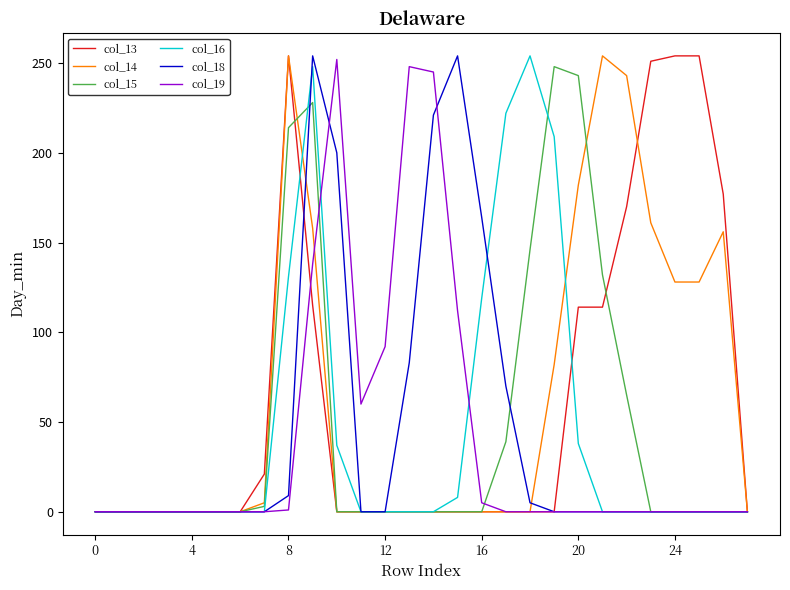

What is the highest value of the col_18 series?

254